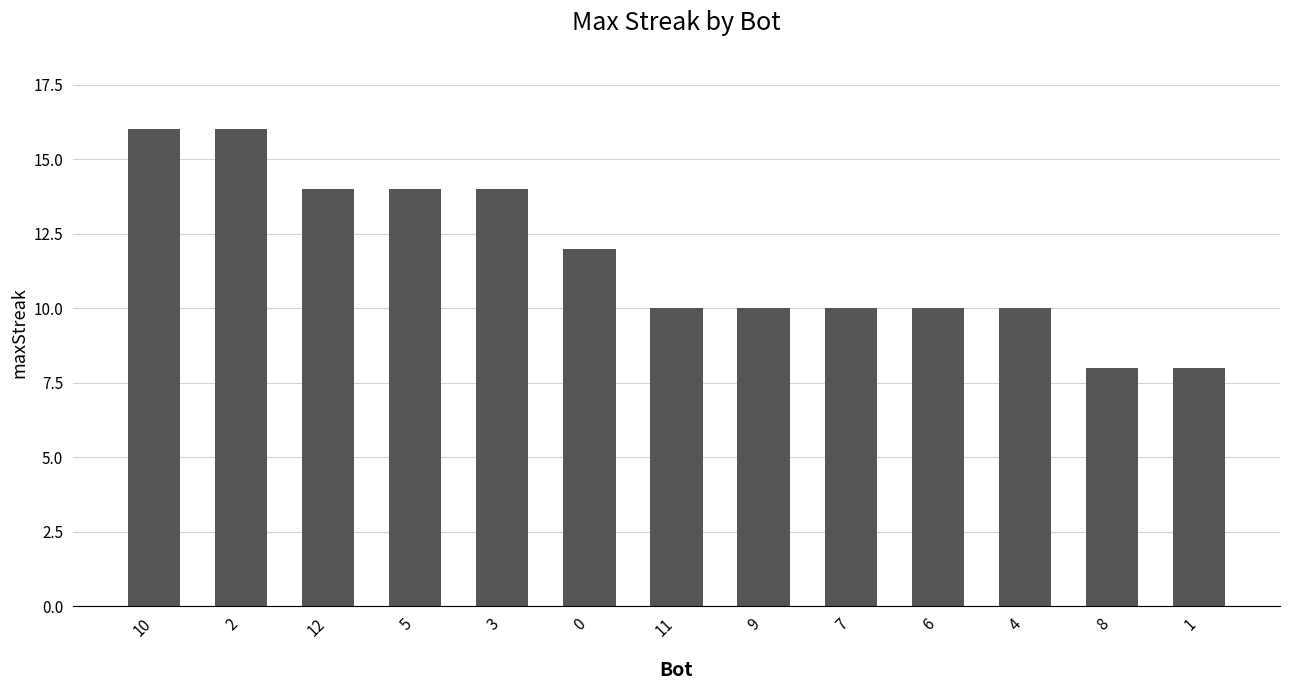

What is the sum of all values?

152